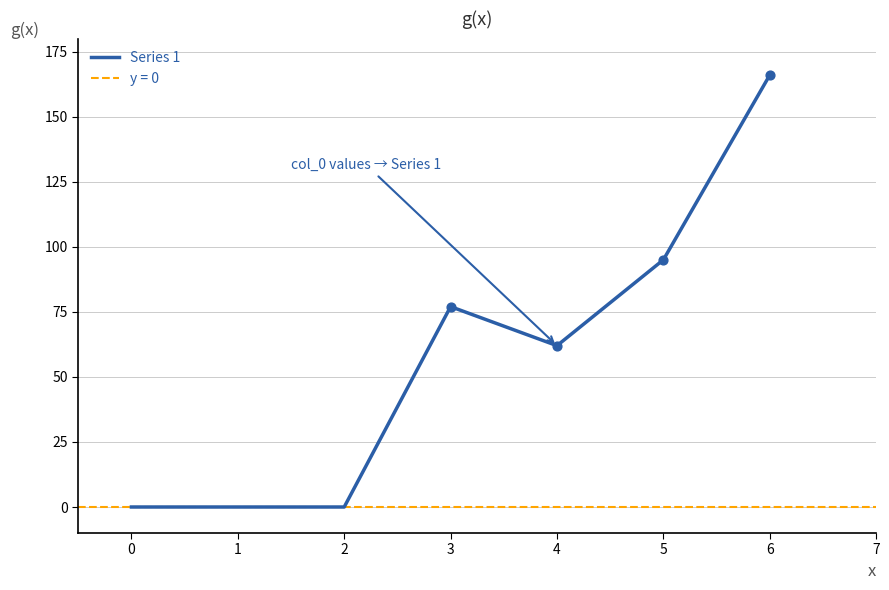

True or false: Series 1 has a value of 0 at 0.

True